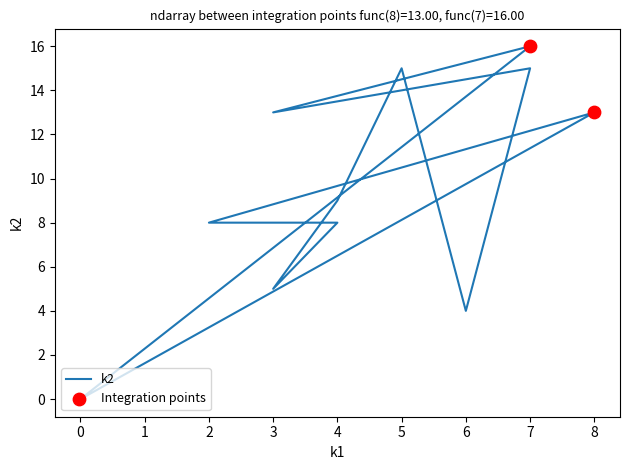

What is the change in value from 2 to 7?

+7